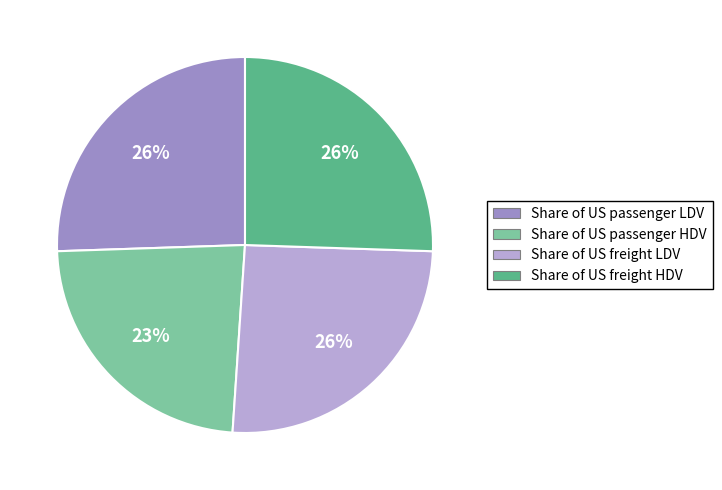

To the nearest percent, what percentage of the pie is Share of US passenger HDV?

23%